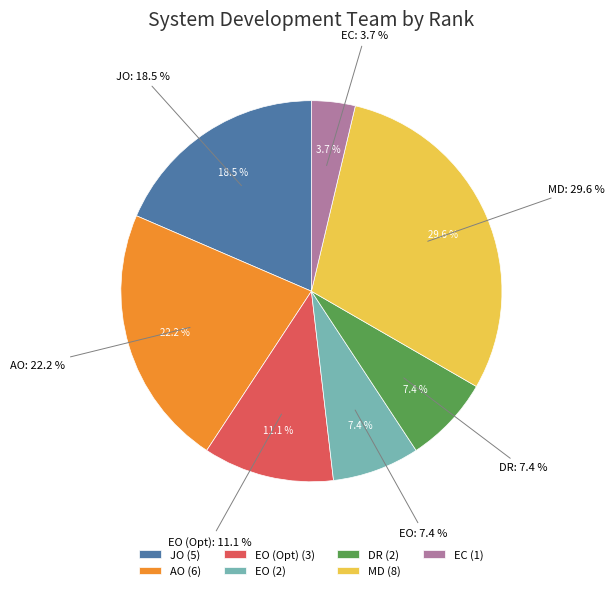

Between DR and AO, which is larger?

AO